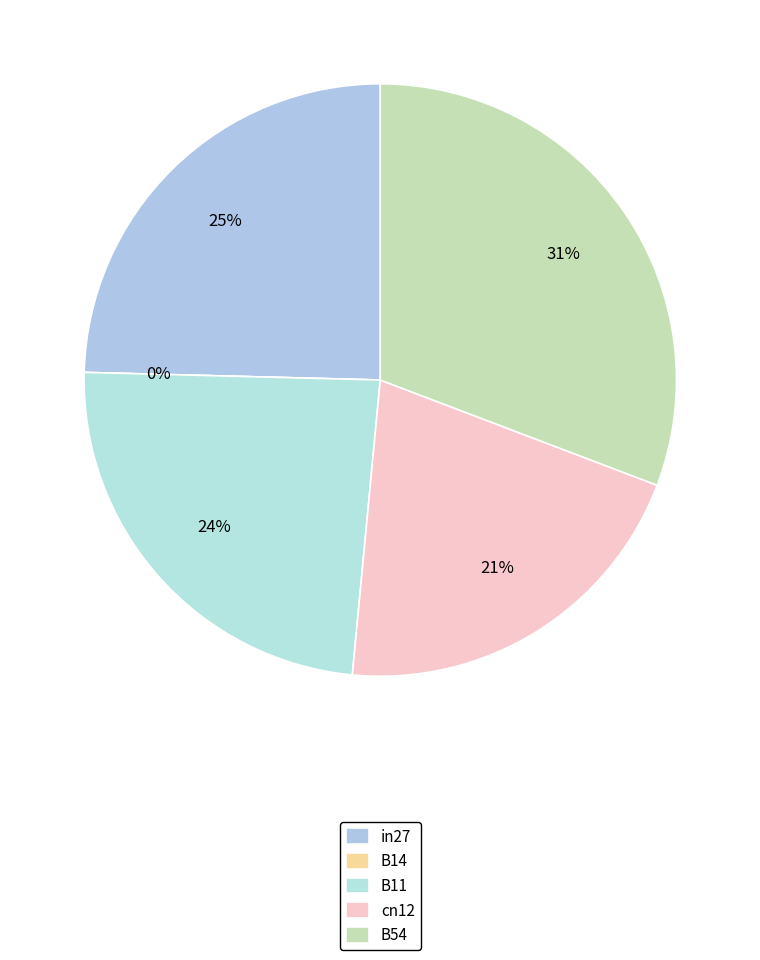

What percentage is the B54 slice, to the nearest percent?

31%